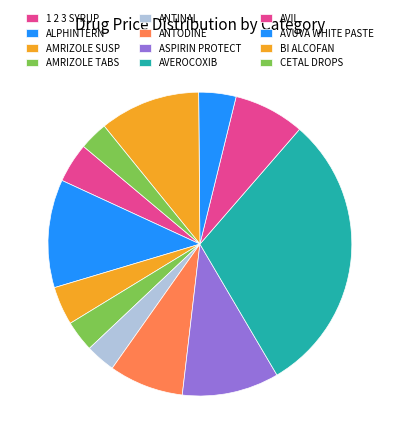

To the nearest percent, what portion does AVUVA WHITE PASTE represent?

4%